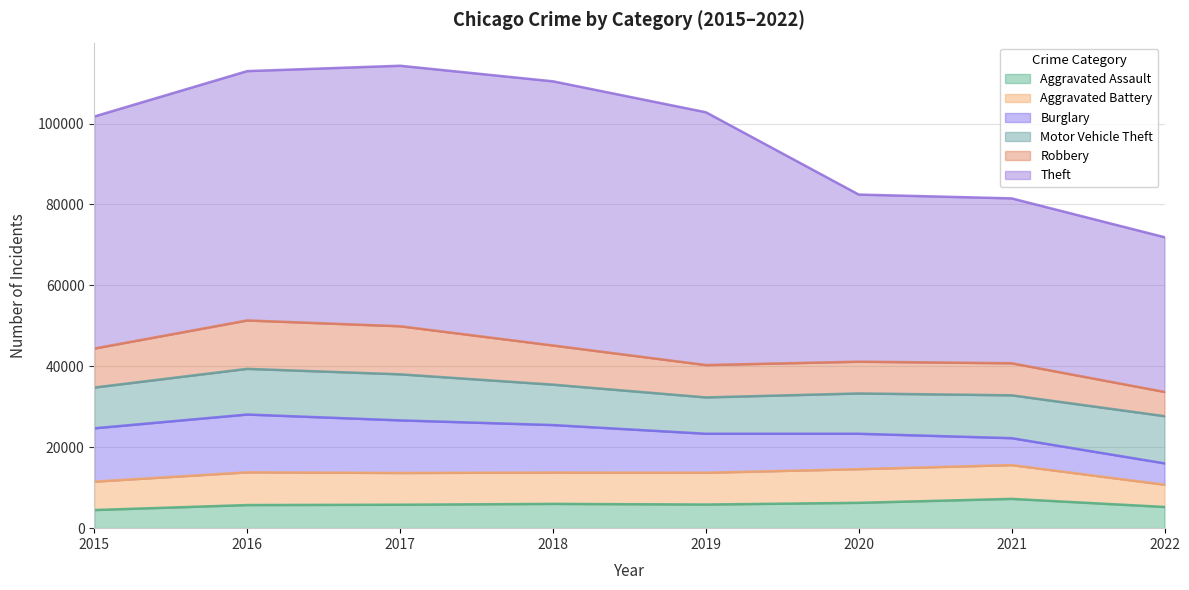

The value of Aggravated Assault at 2015 is 4480. True or false?

True